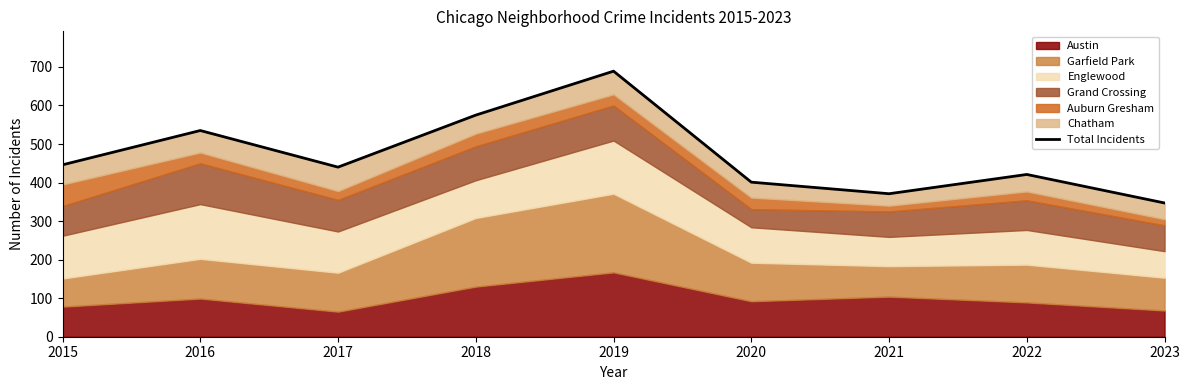

What is the difference between the values at 2018 and 2023?

228